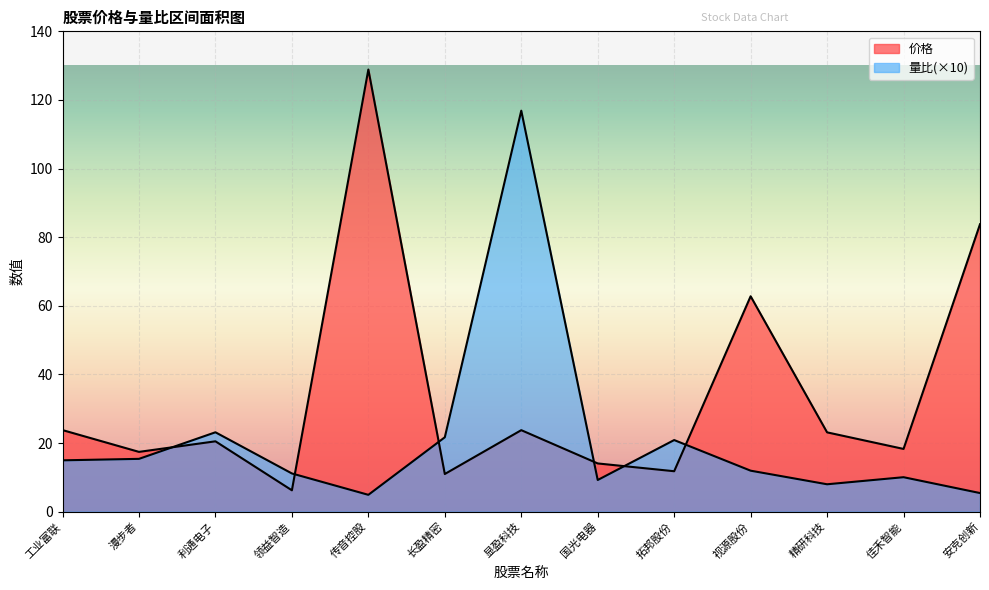

Reading left to right, transcribe all the data shown in this chart.

价格: 23.8	17.4	20.5	6.2	128.9	11.0	23.8	14.1	11.8	62.8	23.1	18.3	83.8
量比: 15.0	15.4	23.1	11.1	4.9	21.7	116.9	9.2	20.9	11.9	8.0	10.0	5.4